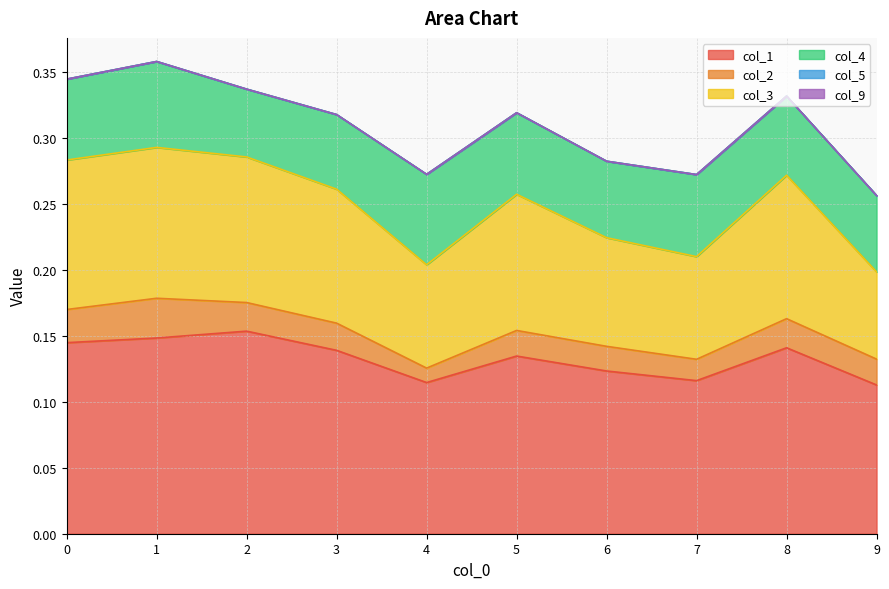

The col_5 series shows 0.0 at 6. True or false?

True